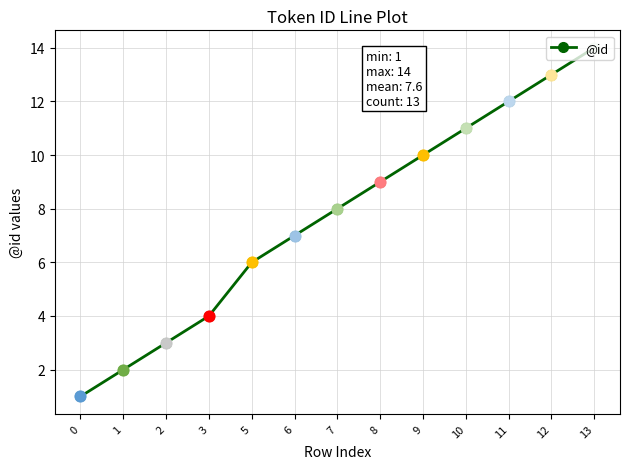

Approximately how many times larger is the value at 3 compared to 5?

0.7